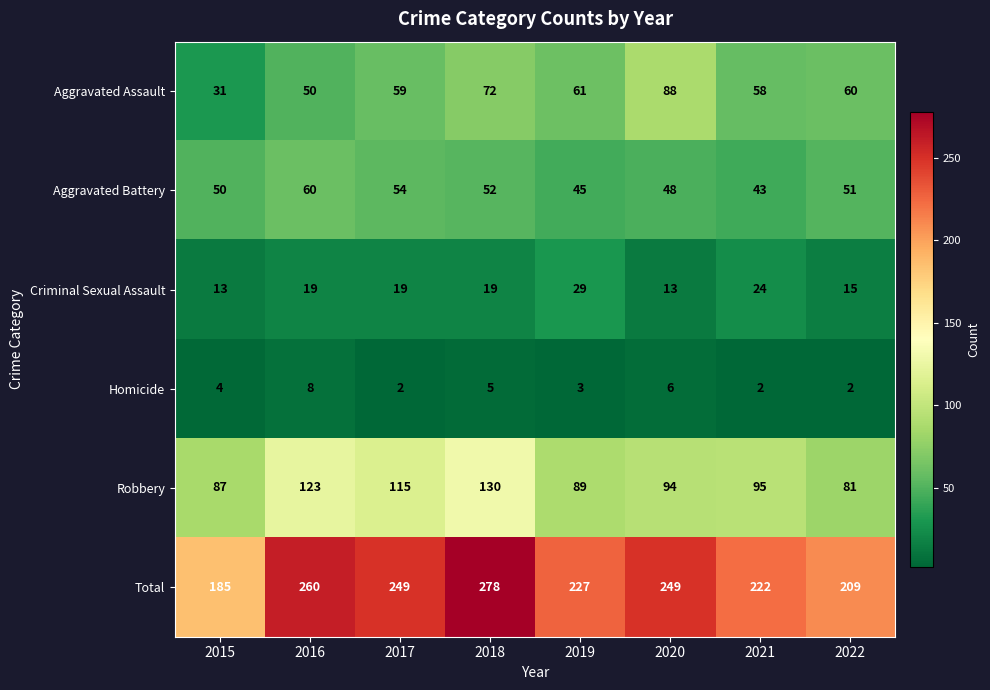

Where does the Aggravated Battery series first go above 51?

2016